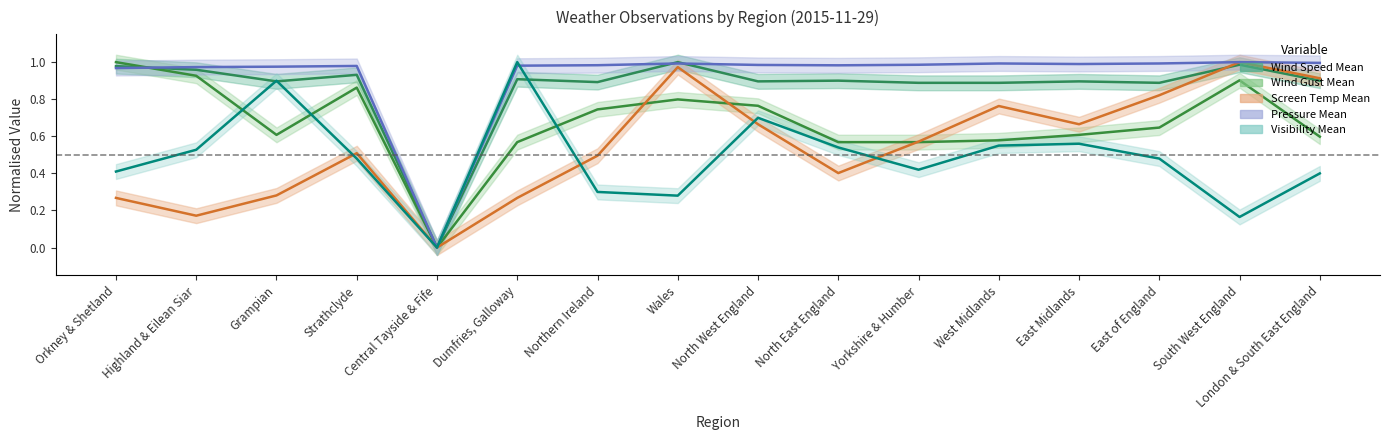

Reading right to left, extract all data points from this chart.

Wind Speed Mean: 0.9	1.0	0.9	0.9	0.9	0.9	0.9	0.9	1.0	0.9	0.9	0.0	0.9	0.9	1.0	1.0
Wind Gust Mean: 0.6	0.9	0.6	0.6	0.6	0.6	0.6	0.8	0.8	0.7	0.6	0.0	0.9	0.6	0.9	1.0
Screen Temp Mean: 0.9	1.0	0.8	0.7	0.8	0.6	0.4	0.7	1.0	0.5	0.3	0.0	0.5	0.3	0.2	0.3
Pressure Mean: 1.0	1.0	1.0	1.0	1.0	1.0	1.0	1.0	1.0	1.0	1.0	0.0	1.0	1.0	1.0	1.0
Visibility Mean: 0.4	0.2	0.5	0.6	0.6	0.4	0.5	0.7	0.3	0.3	1.0	0.0	0.5	0.9	0.5	0.4